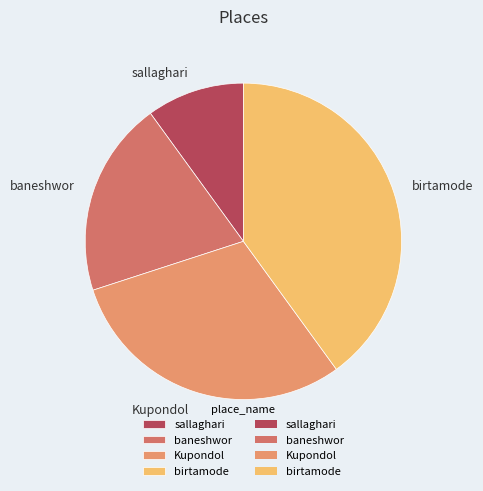

Does Kupondol account for over 50% of the chart?

No